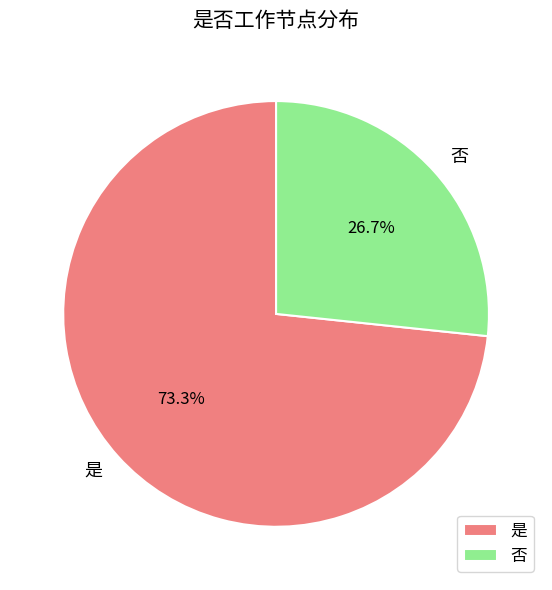

Between 否 and 是, which is larger?

是